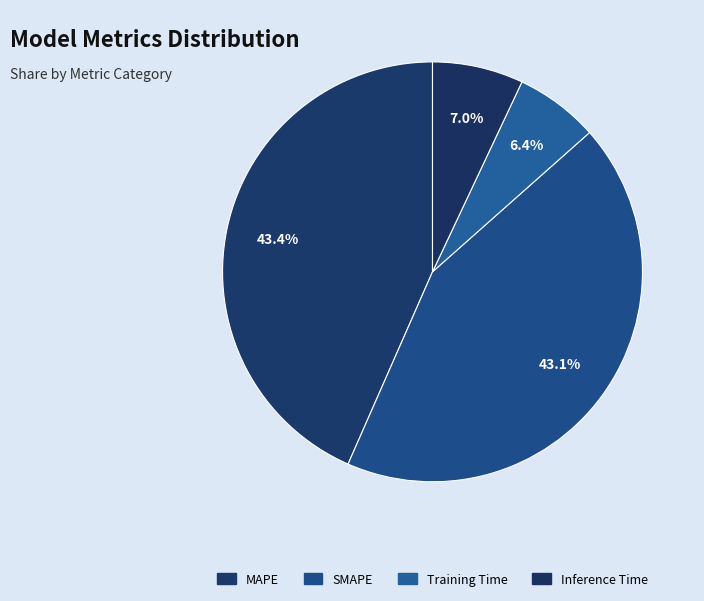

Which category has the smallest portion of the pie?

Training Time